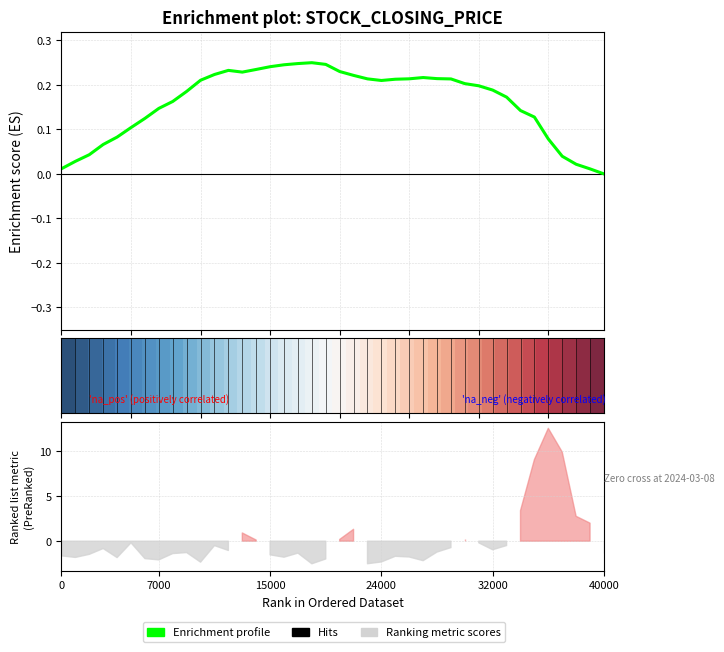

Is this an area chart (filled region under the line)?

No